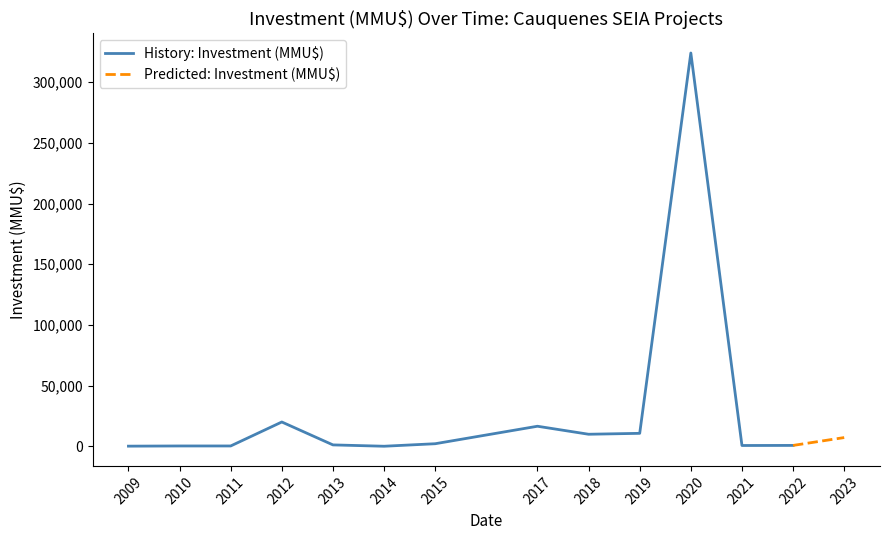

At which category does History: Investment (MMU$) by Year reach its first local peak?

2012